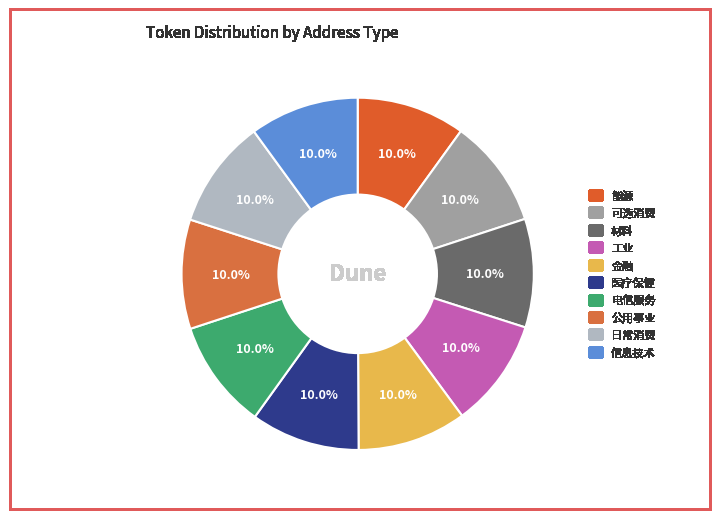

Does 能源 account for over 50% of the chart?

No